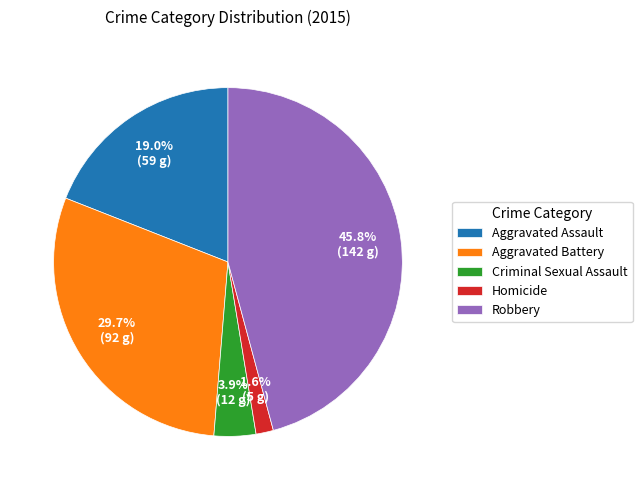

Does Aggravated Battery represent more than half of the total?

No